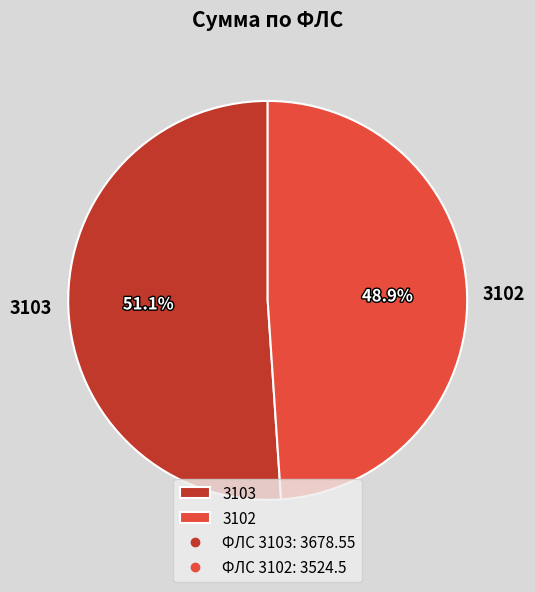

What is the largest slice in the pie chart?

3103